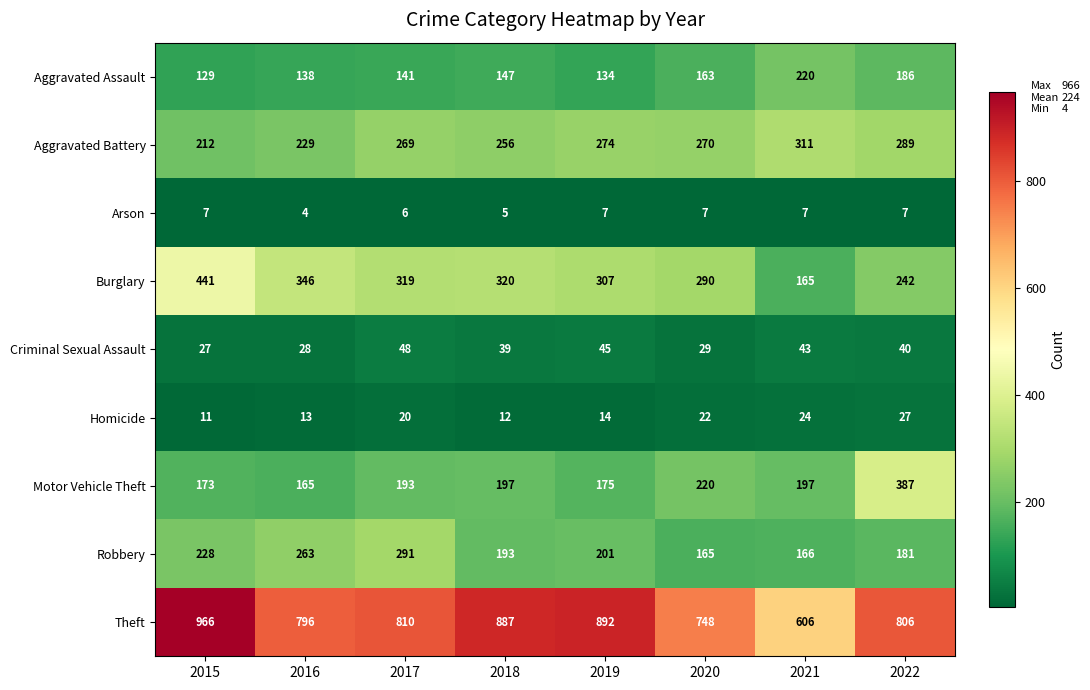

At which label does Aggravated Assault reach its peak?

2021